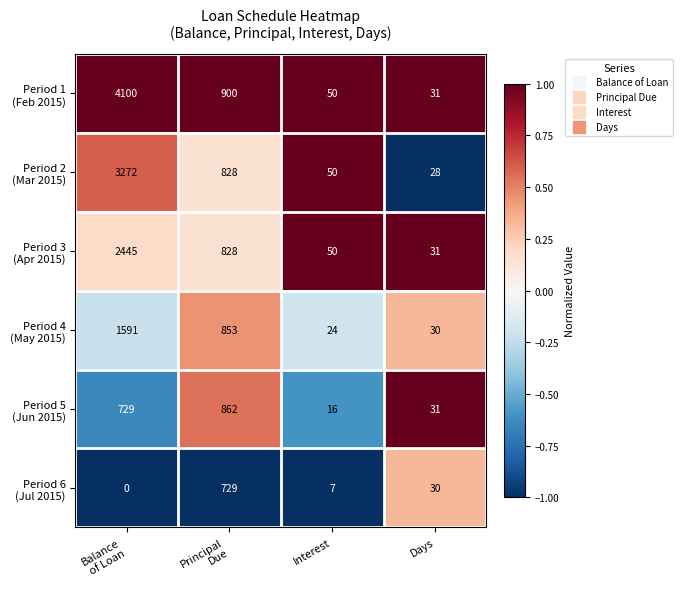

What is the total value across all series at Interest?

197